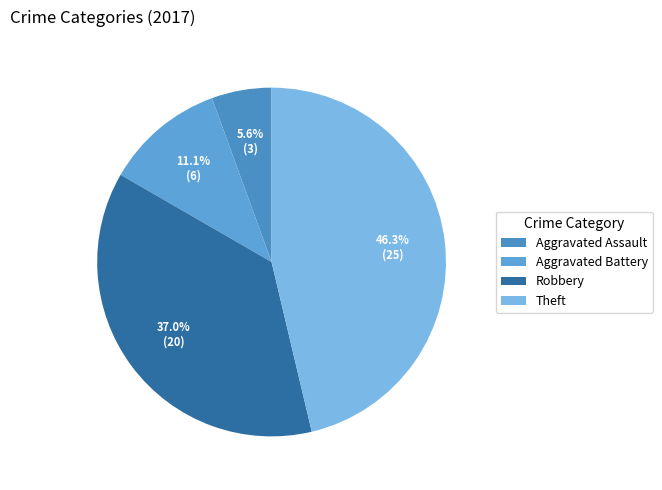

Is it true that Aggravated Assault is 6% of the pie?

True